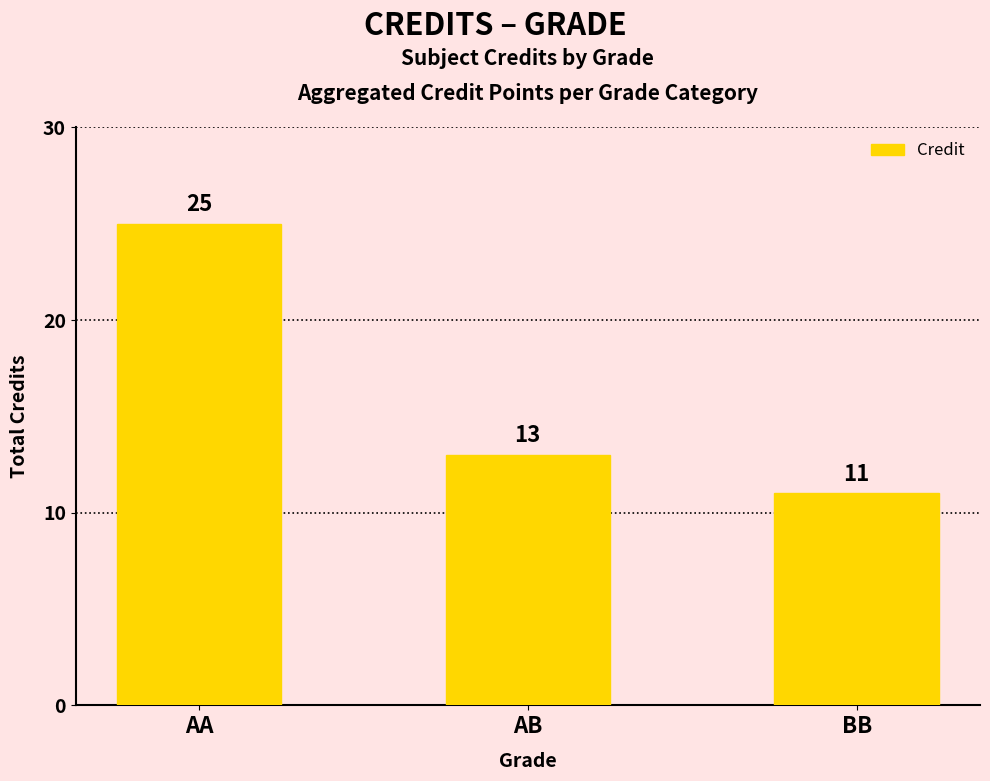

Rank the categories by value from lowest to highest.

BB, AB, AA